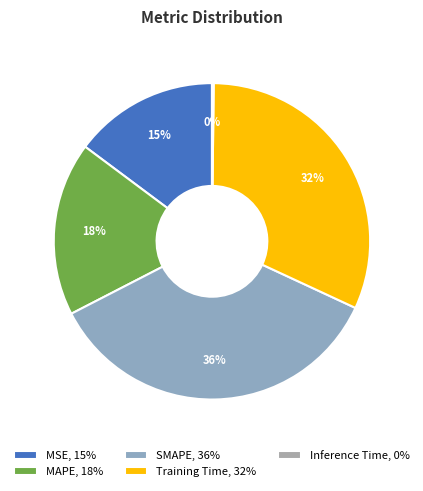

Rank the categories by value from highest to lowest.

SMAPE, Training Time, MAPE, MSE, Inference Time